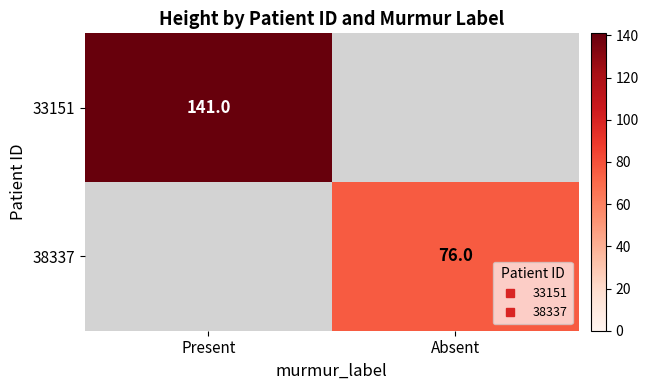

The 33151 series shows 34.2 at Present. True or false?

False